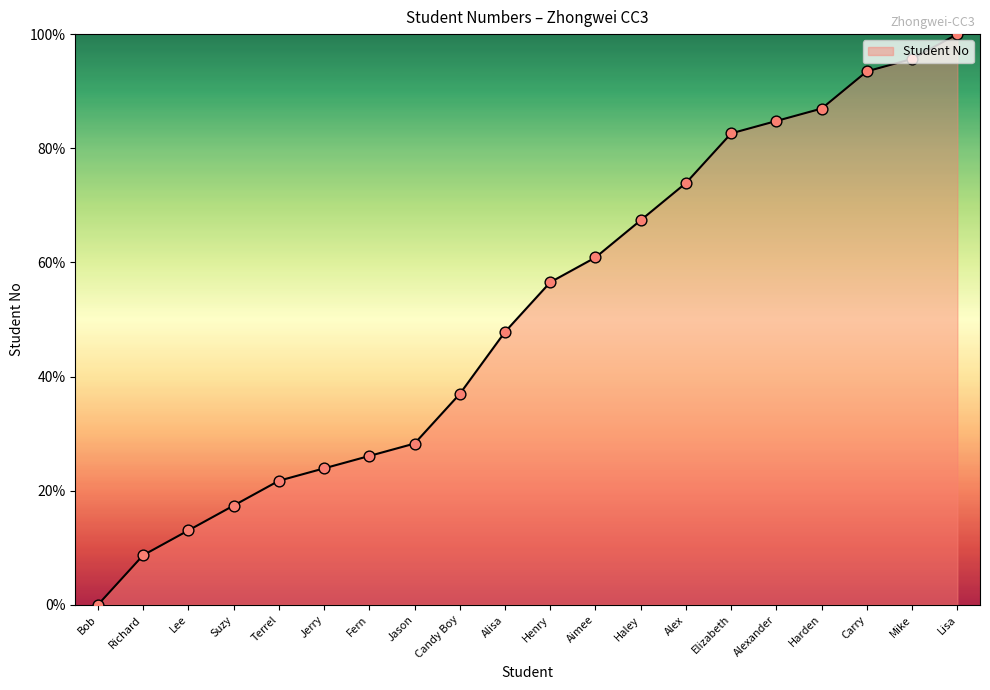

What is the ratio of the value at Henry to the value at Terrel?

2.6